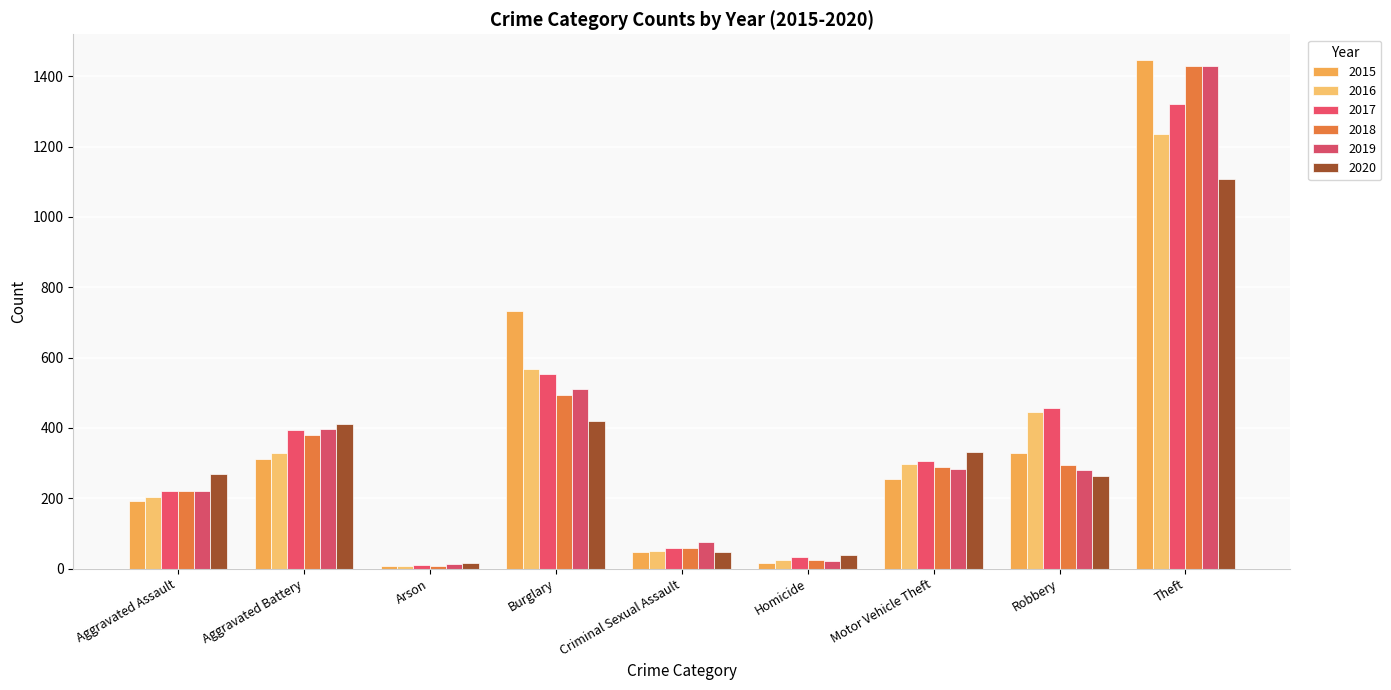

How many series are shown in this chart?

6